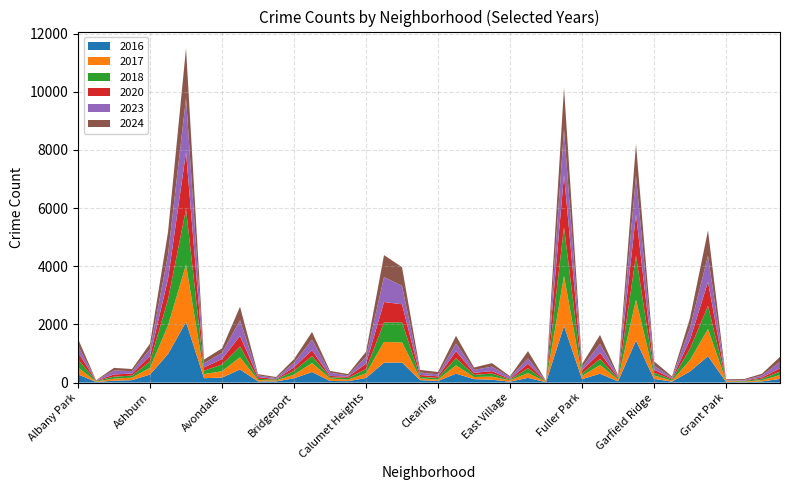

Reading right to left, extract all data points from this chart.

2023: 220	66	22	16	901	404	35	135	1316	49	304	102	1556	10	180	57	153	103	265	68	84	635	858	236	39	111	358	153	35	56	538	208	144	1854	824	228	87	132	11	231
2024: 176	59	32	24	867	337	41	151	1104	28	309	105	1443	11	253	34	121	82	263	81	89	641	757	176	49	62	269	124	37	46	466	159	127	1716	790	192	70	93	7	228
2017: 134	43	20	30	936	392	31	119	1401	58	301	110	1726	12	166	46	108	72	285	49	63	695	711	162	50	85	309	128	33	46	420	218	142	1972	978	233	87	69	17	235
2018: 118	49	24	15	794	388	43	94	1510	42	205	87	1672	9	164	26	105	74	246	55	52	691	670	145	60	47	240	129	34	41	370	233	115	1912	898	218	69	69	19	281
2020: 114	46	11	7	828	313	28	109	1426	43	213	112	1801	5	157	24	85	69	242	56	63	618	703	185	47	41	203	124	14	62	364	188	113	1959	708	193	70	78	8	246
2016: 124	42	11	26	908	384	33	126	1448	42	305	118	1948	12	162	32	97	119	308	55	84	690	686	157	49	55	363	147	39	40	451	172	151	2086	983	276	83	65	20	282